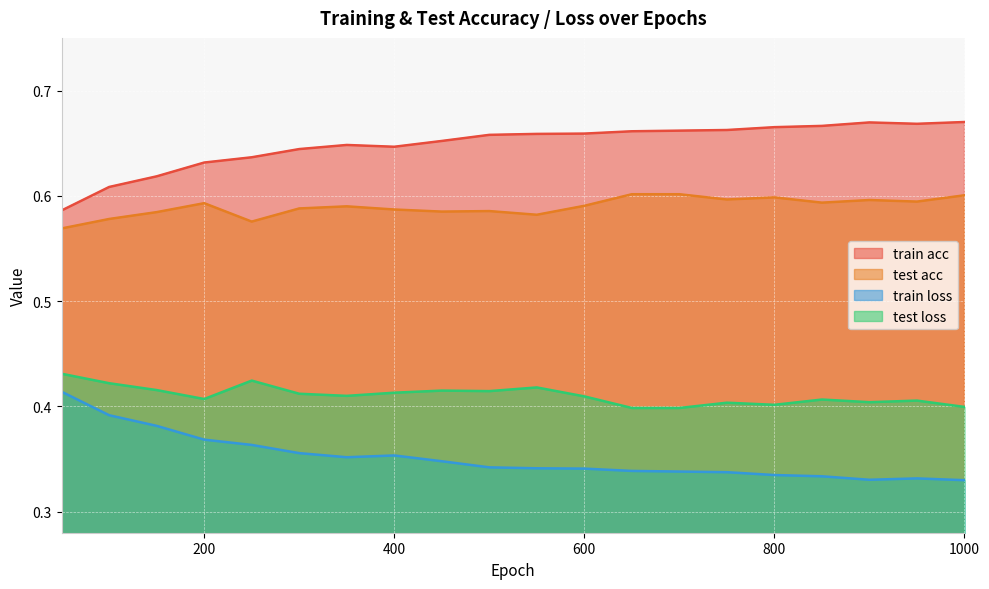

Which series changed the most between 200 and 950?

train loss